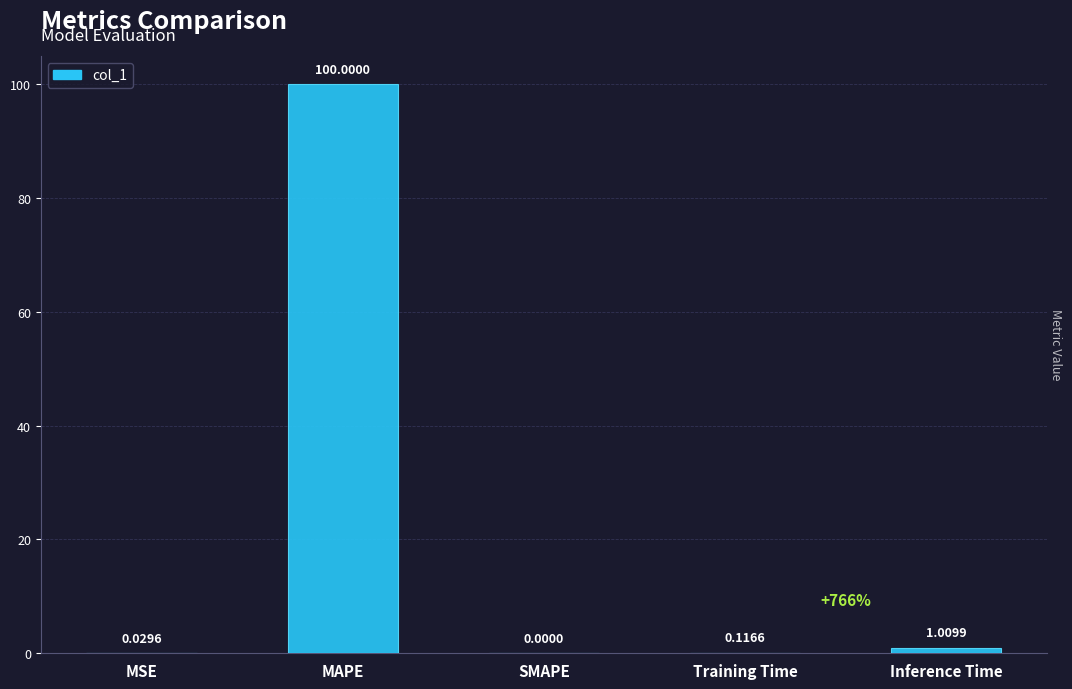

Where is the data nearest to the value 50?

Inference Time